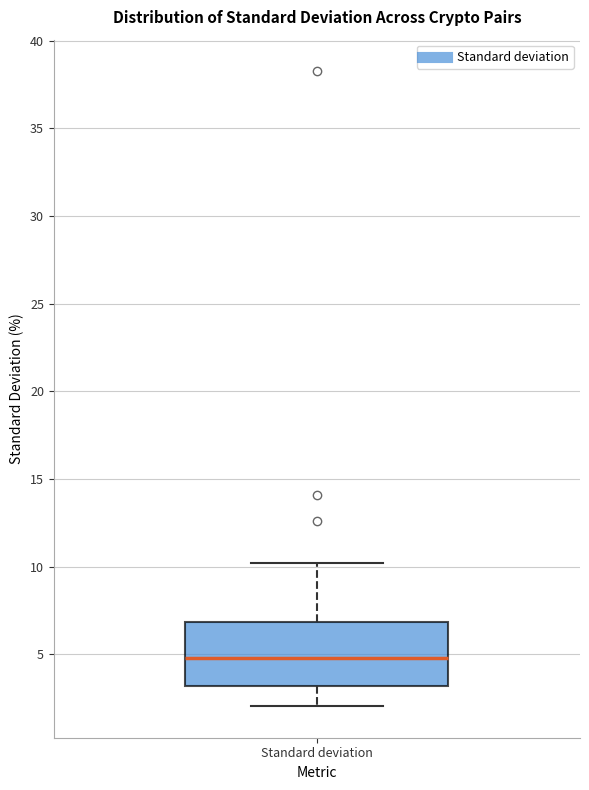

Where is the lower edge of the box for Standard deviation on the y-axis? The values are not printed on the chart, so give them approximately, as read against the axis.

3